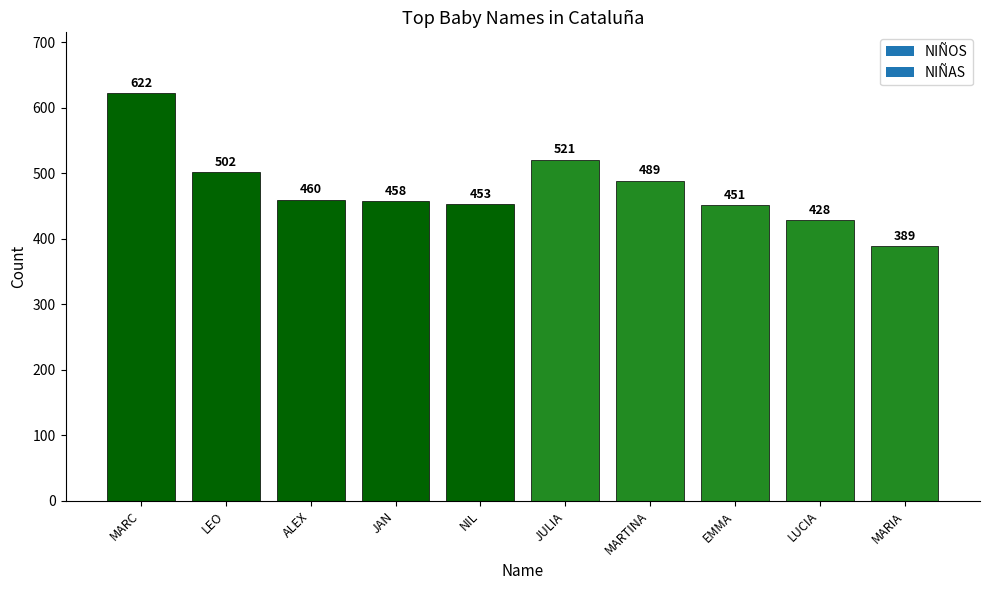

Which category has the lowest value across all series?

MARIA